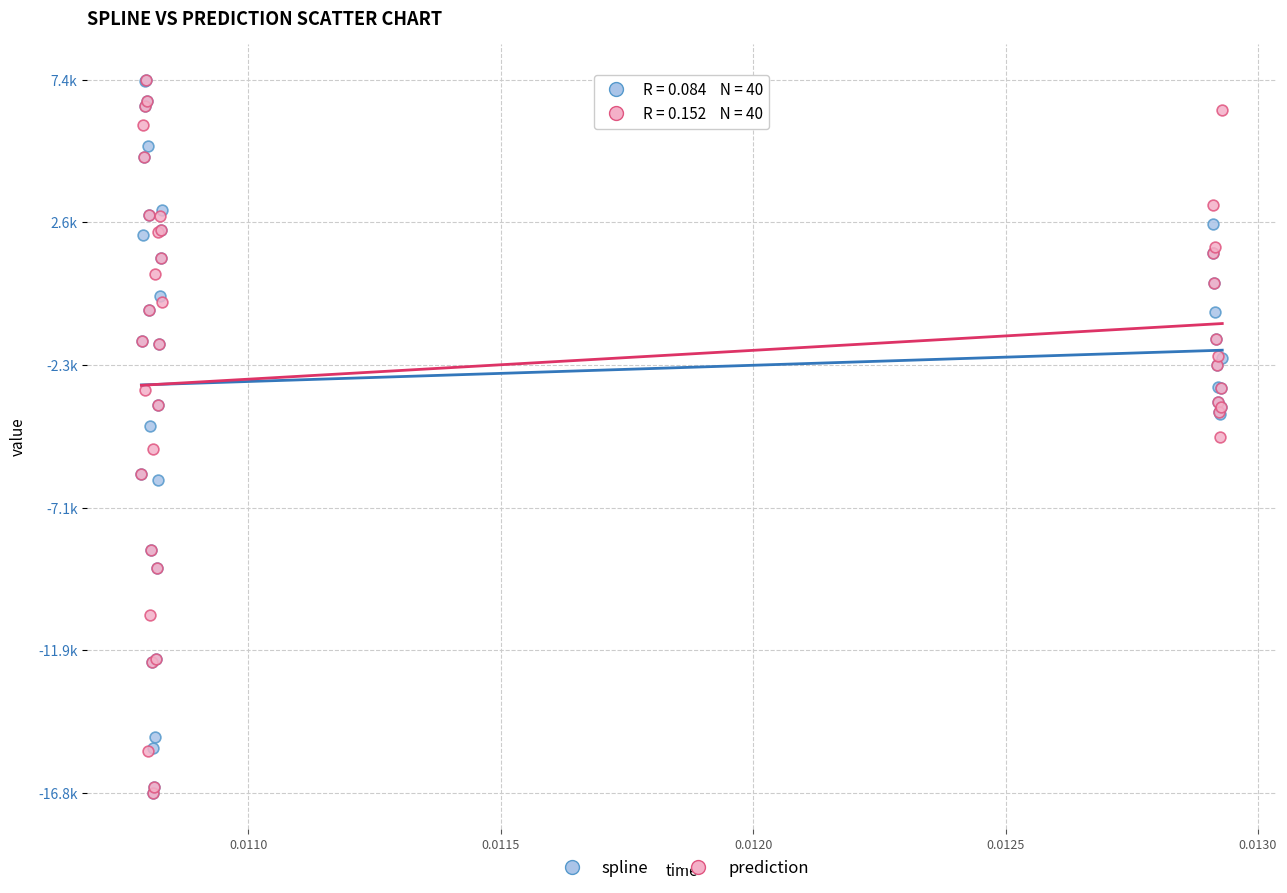

What are all the series names shown in the legend?

spline, prediction